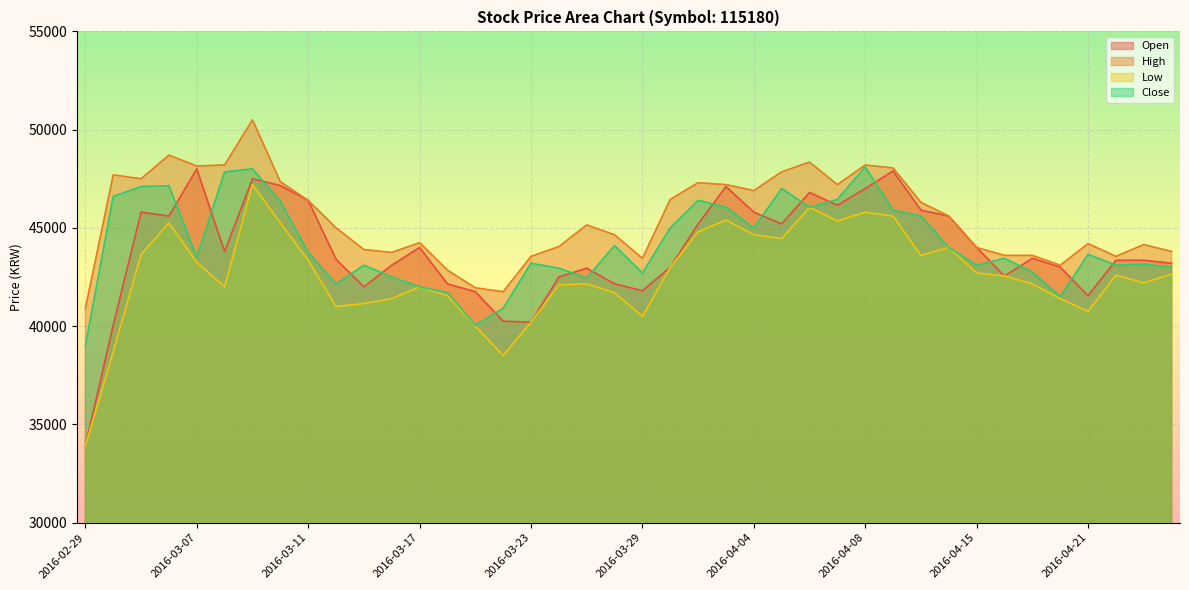

At which category is the sum across all series the highest?

2016-03-09